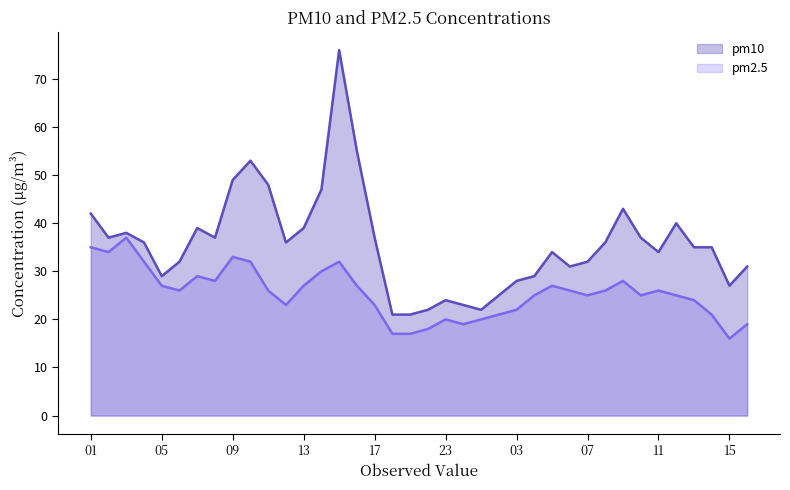

Reading left to right, what are all the values shown in this chart?

pm10: 42	37	38	36	29	32	39	37	49	53	48	36	39	47	76	55	37	21	21	22	24	23	22	25	28	29	34	31	32	36	43	37	34	40	35	35	27	31
pm2.5: 35	34	37	32	27	26	29	28	33	32	26	23	27	30	32	27	23	17	17	18	20	19	20	21	22	25	27	26	25	26	28	25	26	25	24	21	16	19